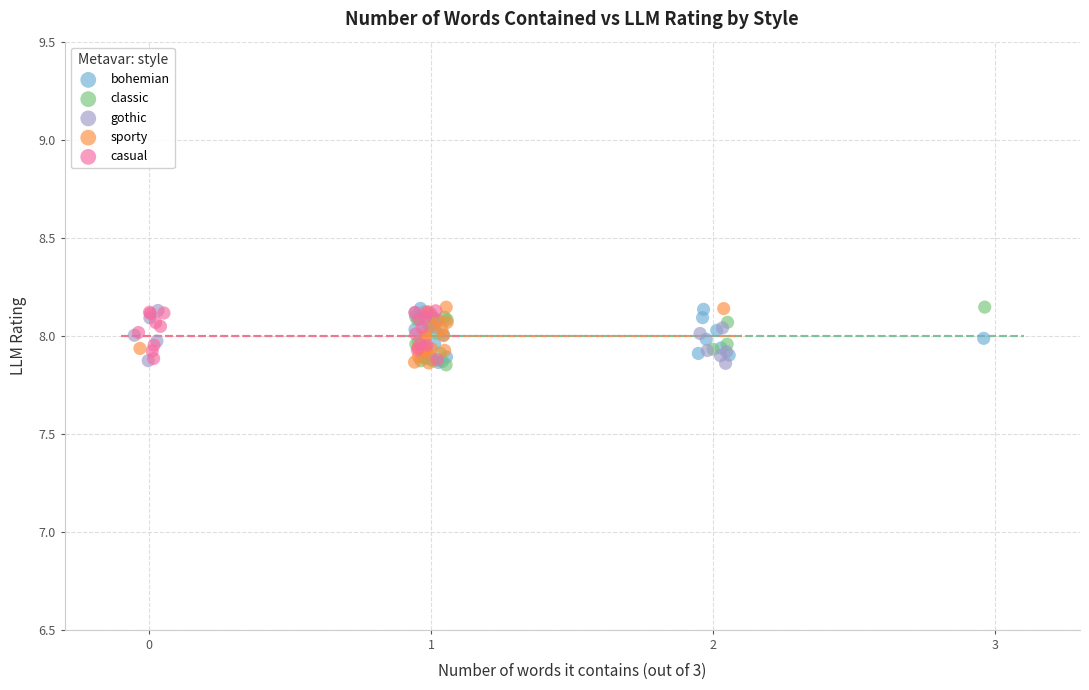

What are all the series names shown in the legend?

bohemian, classic, gothic, sporty, casual